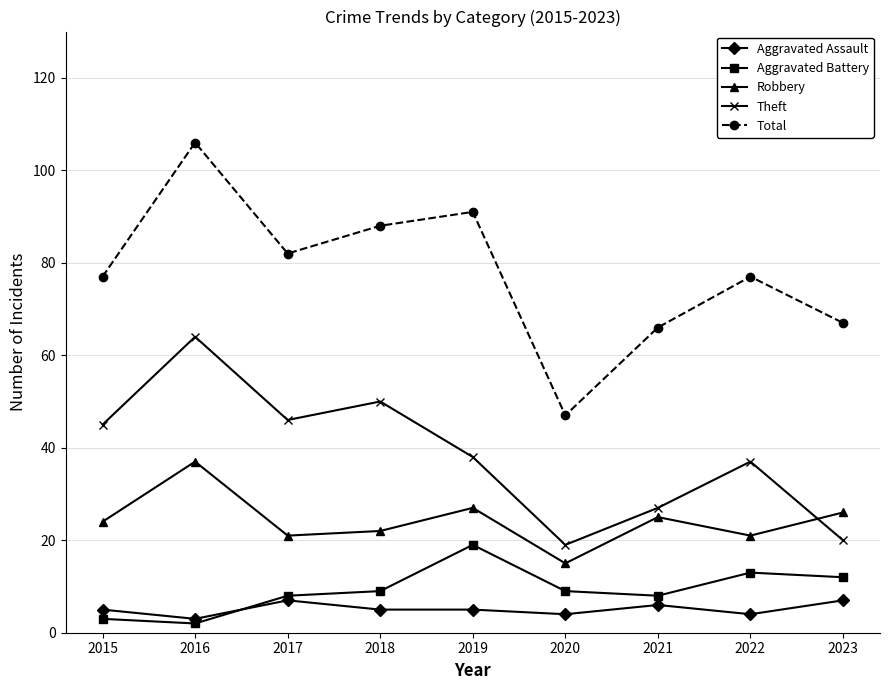

What is the sum of all Total values?

701